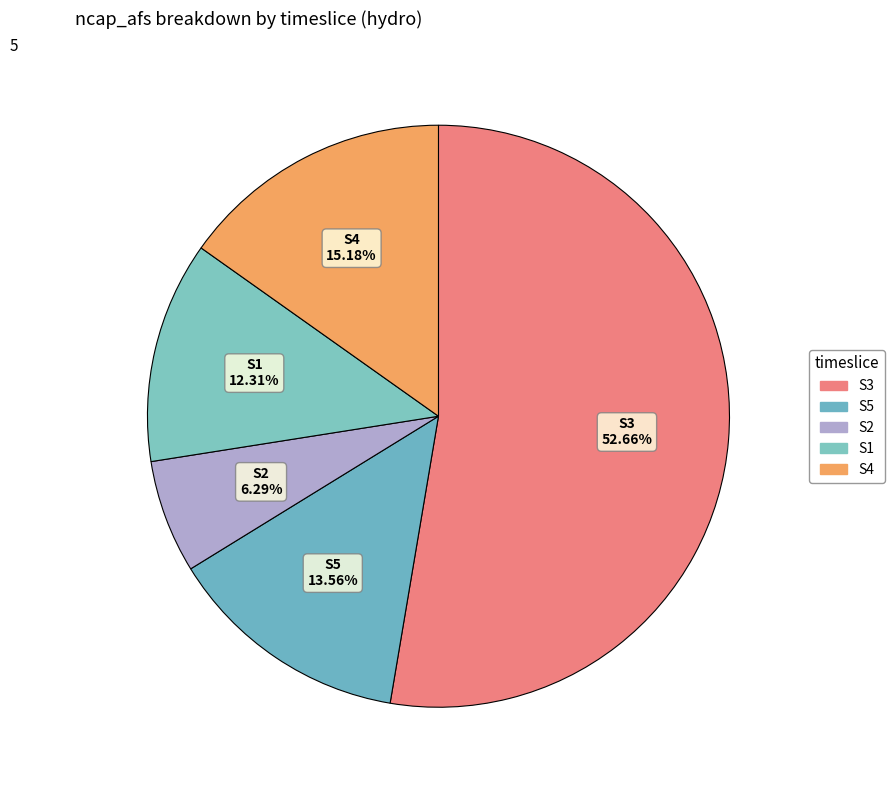

Rank the categories by value from highest to lowest.

S3, S4, S5, S1, S2